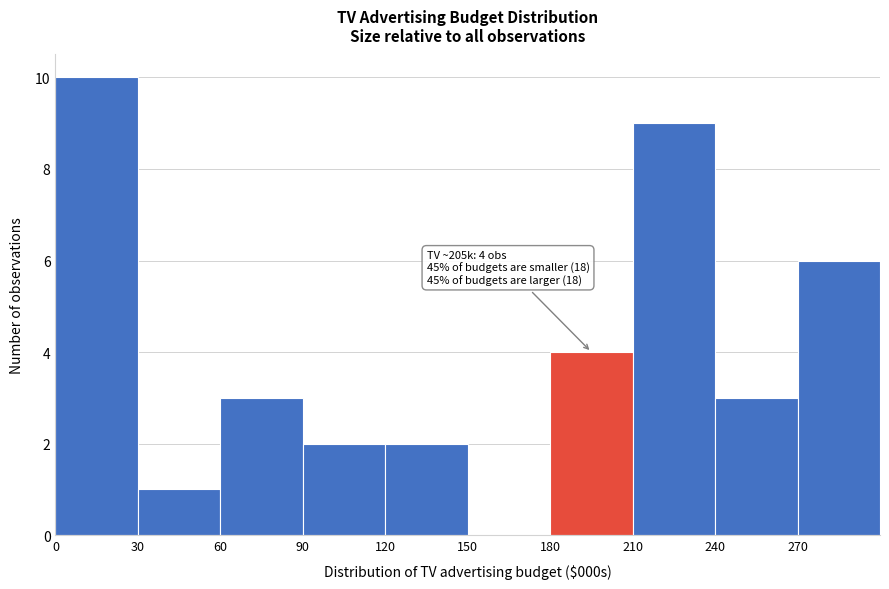

Over which range of the x-axis is the bar tallest?

0 to 30